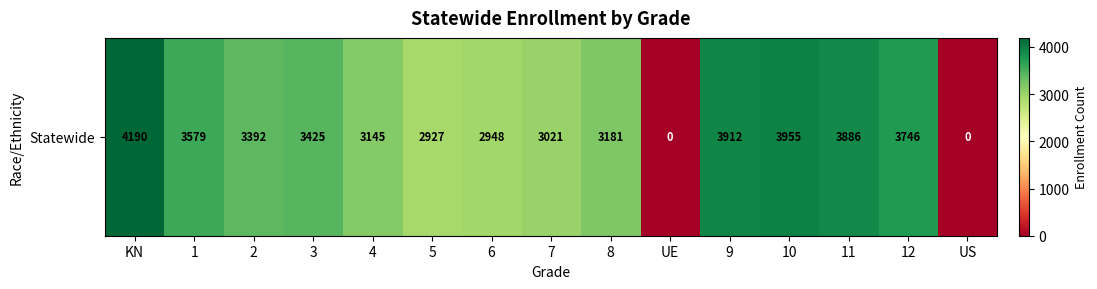

List the labels in order of value, smallest first.

UE, US, 5, 6, 7, 4, 8, 2, 3, 1, 12, 11, 9, 10, KN